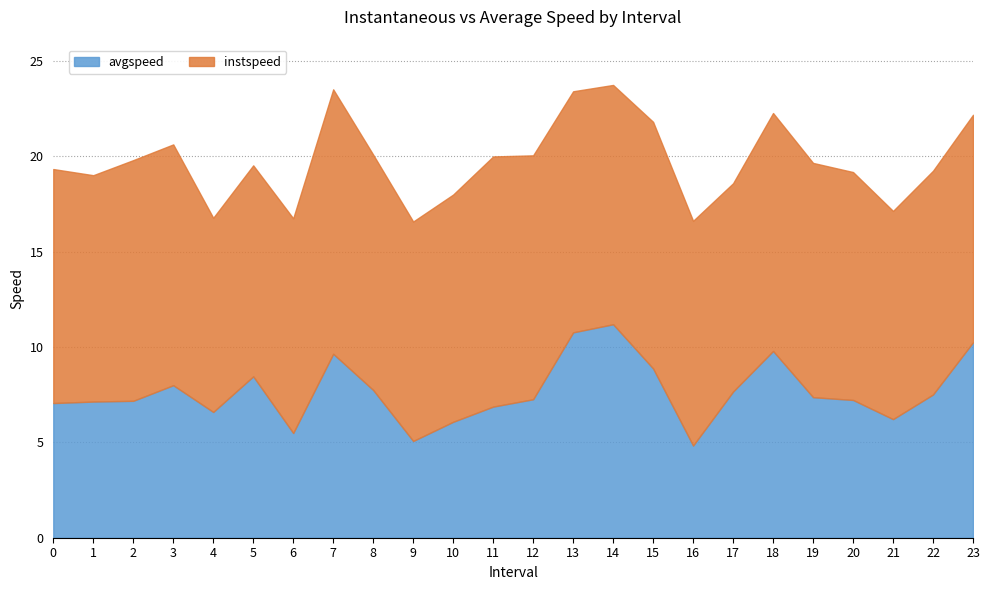

At how many categories does at least one series exceed 10?

24